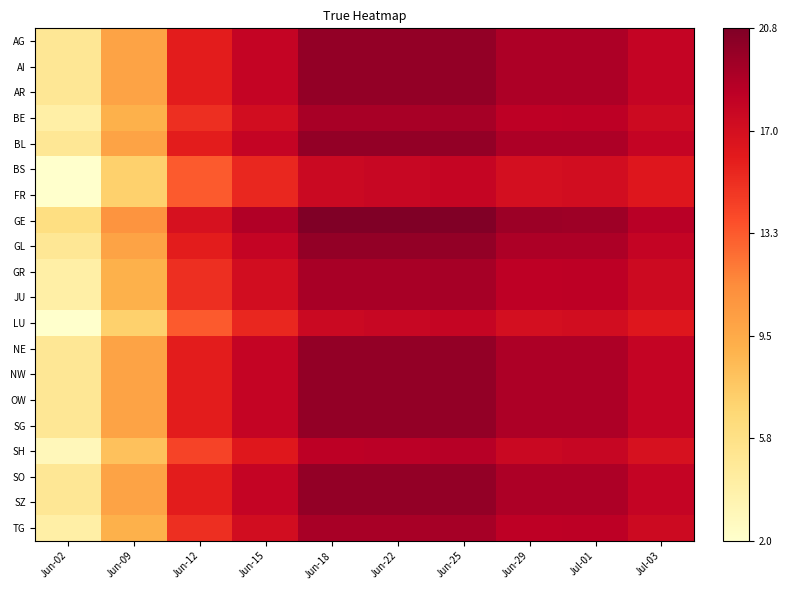

What is the difference between the highest and lowest values at Jun-15?

3.4